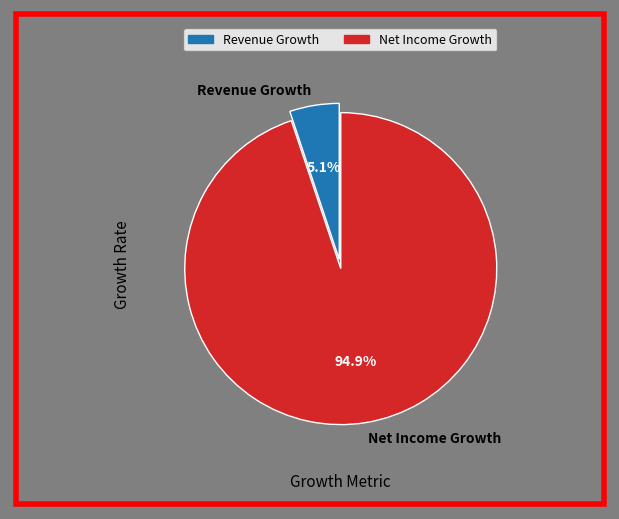

Combined, what portion of the pie is Net Income Growth and Revenue Growth?

100.0%